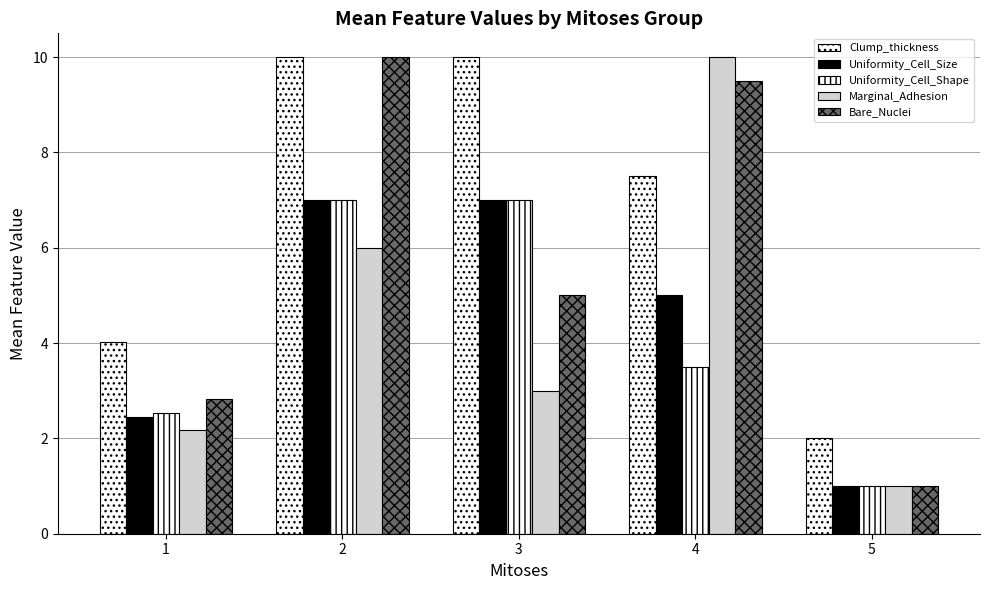

How many values in the Marginal_Adhesion series are below 3?

2